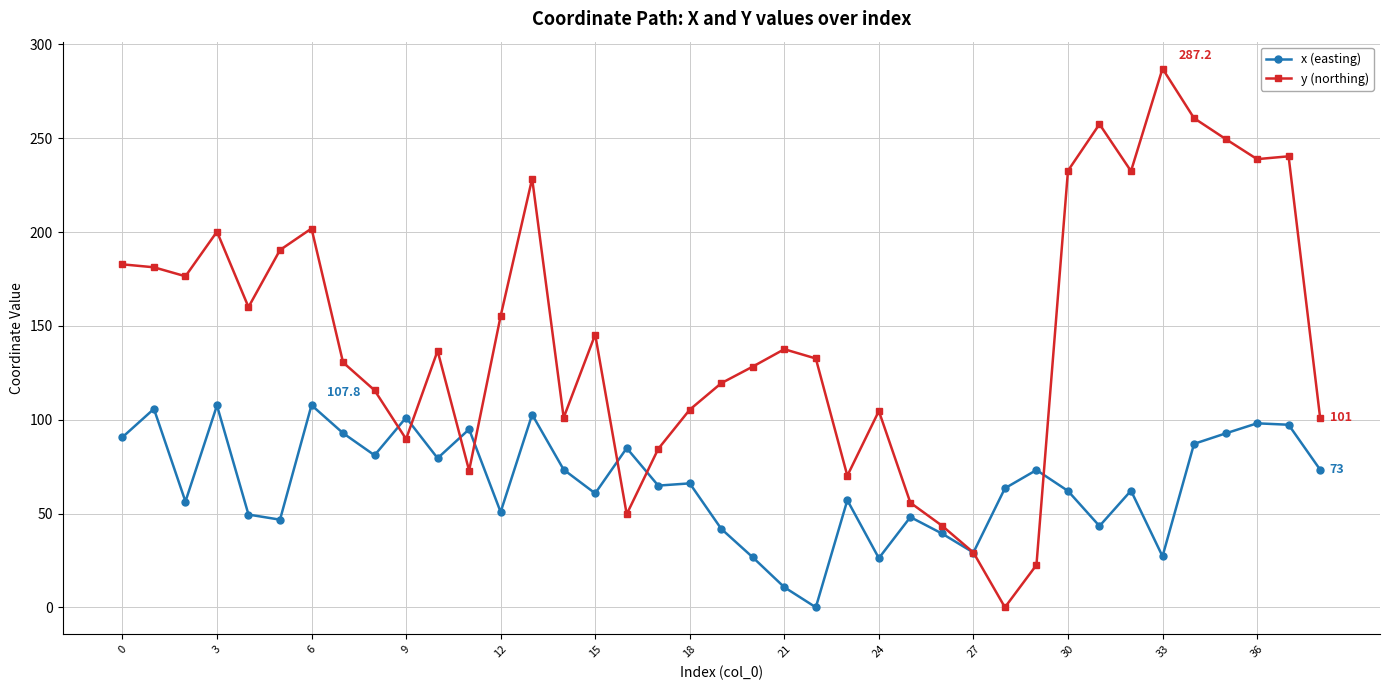

How many times do y (northing) and x (easting) cross each other?

8